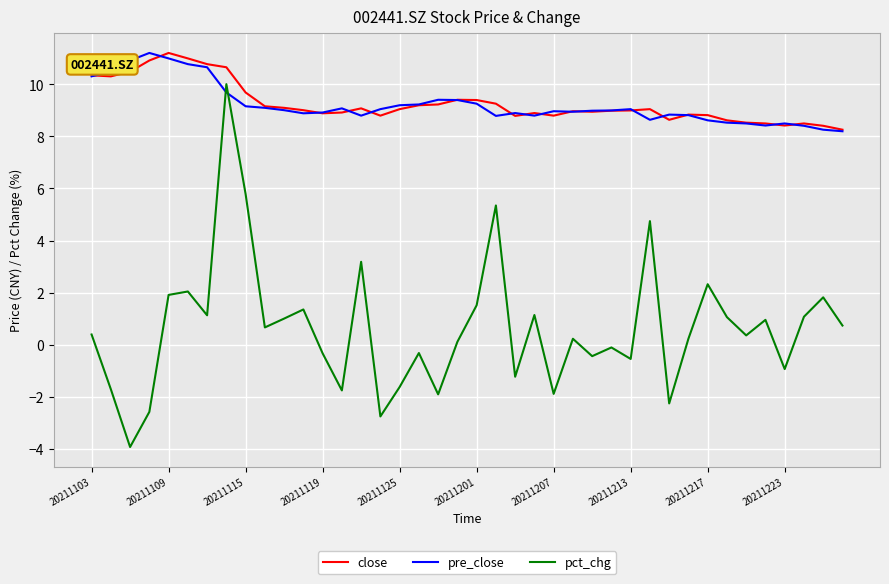

What is the lowest value of the pct_chg series?

-3.9